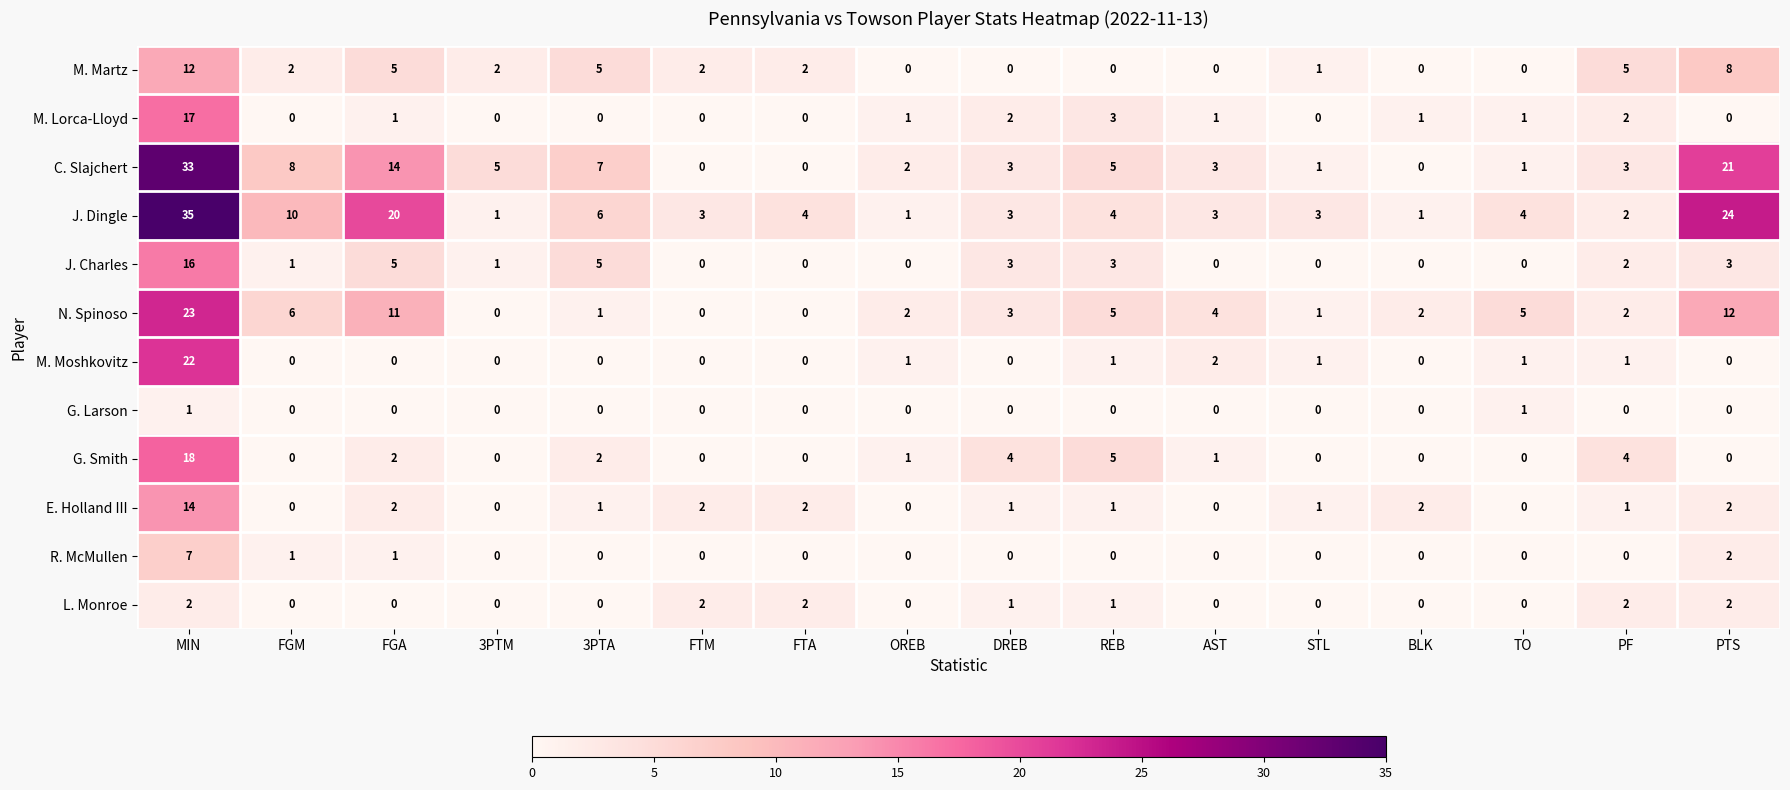

Which series has the largest range (max minus min)?

J. Dingle